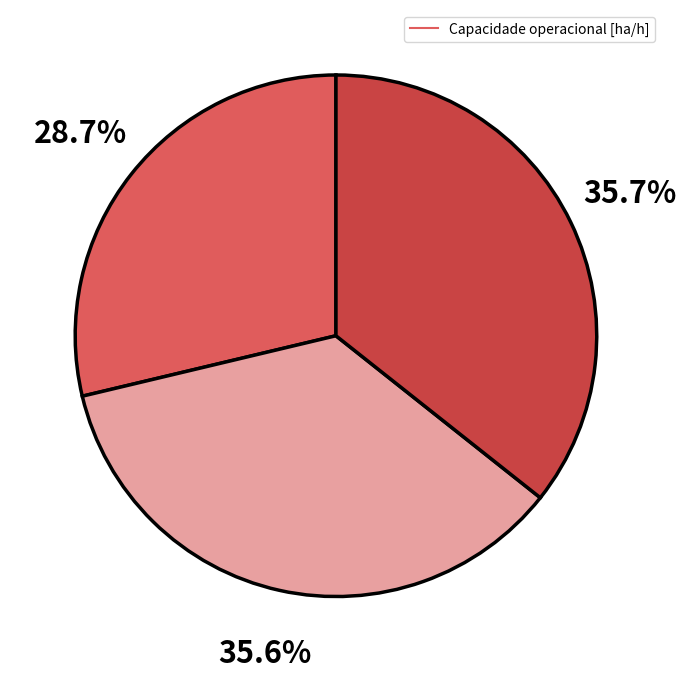

Does any single category account for the majority?

No